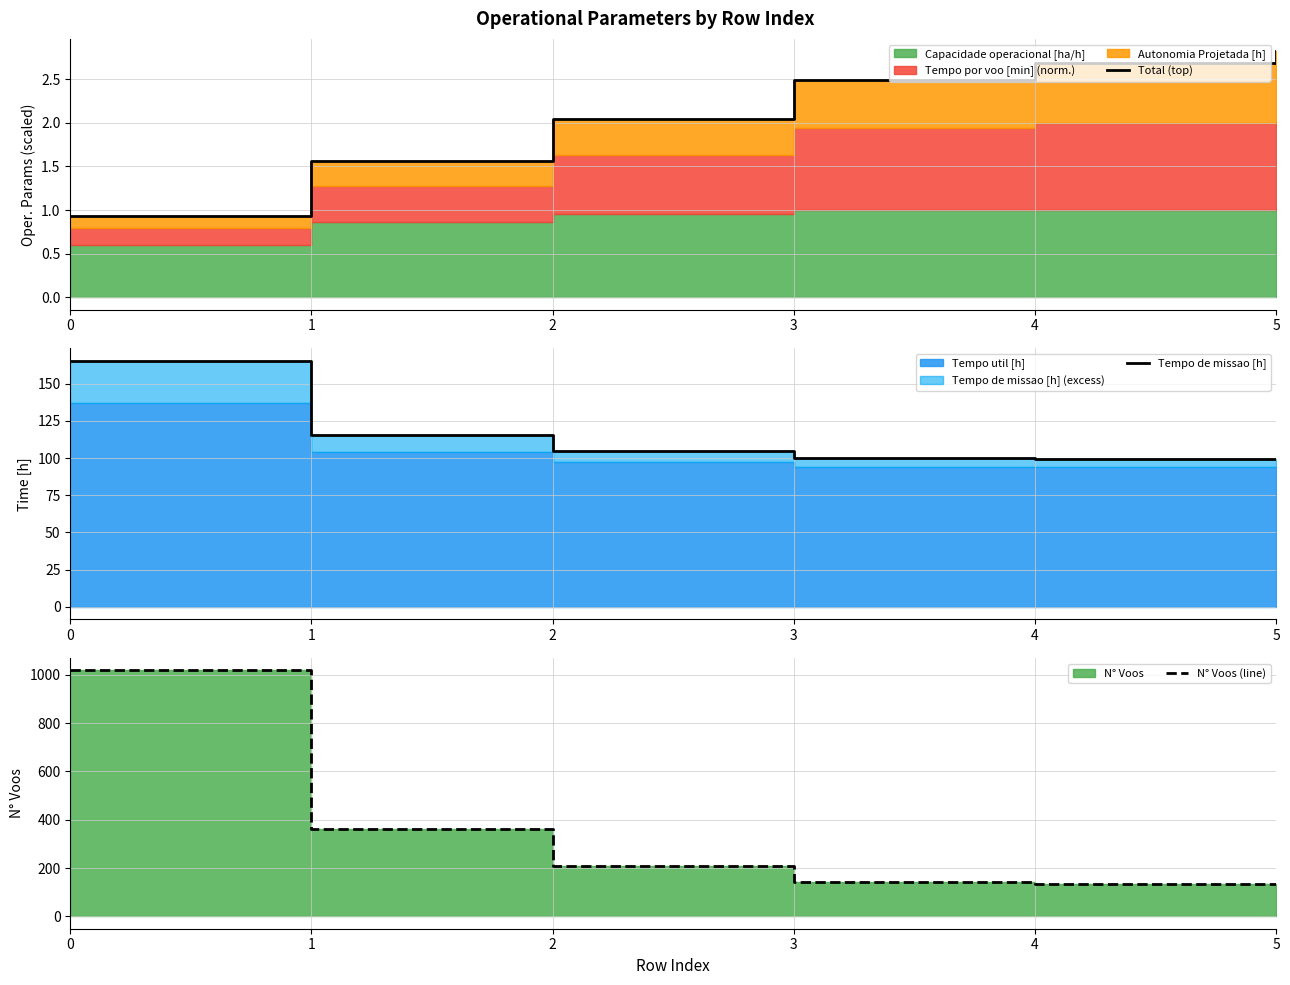

How many categories are shown in the chart?

6